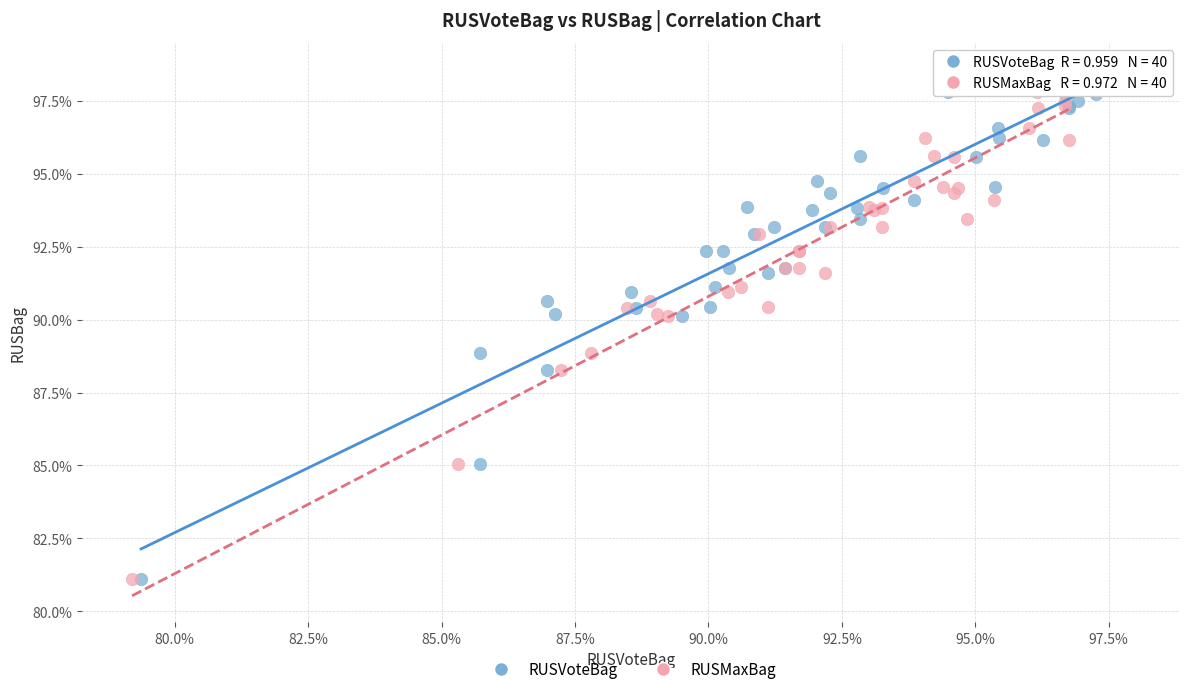

What are all the series names shown in the legend?

RUSVoteBag, RUSMaxBag